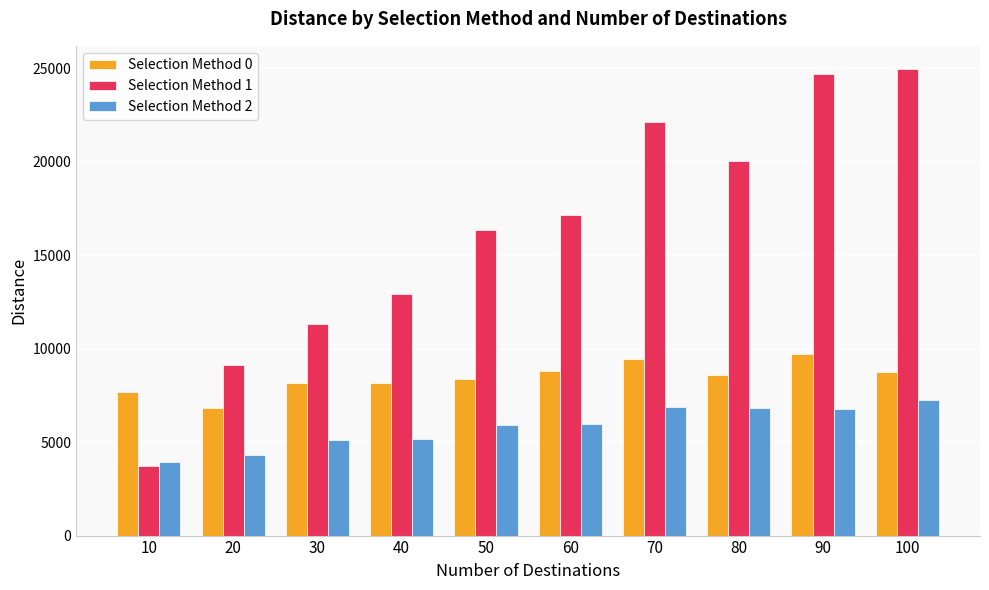

How many values in the Selection Method 1 series exceed 17122?

5